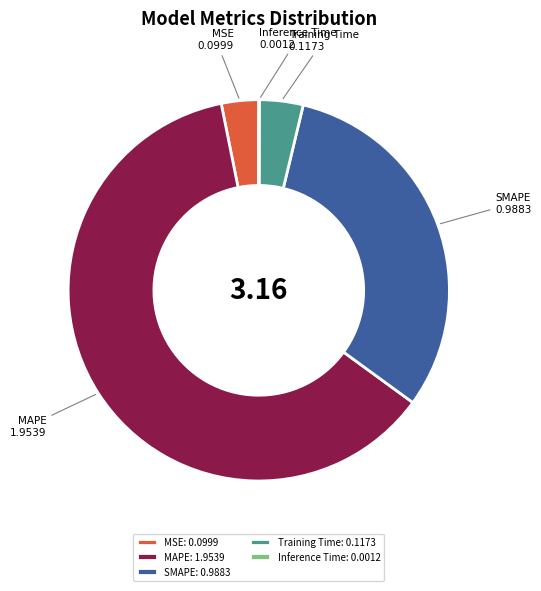

Which has a higher value, MSE or SMAPE?

SMAPE